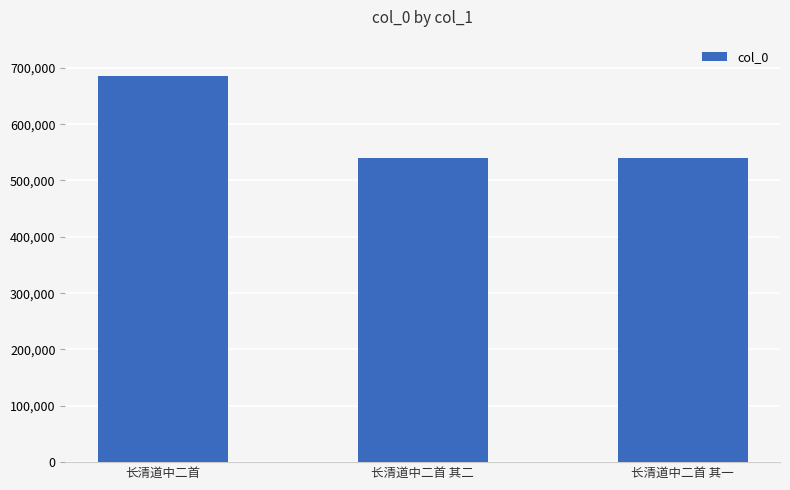

Where does the data first go above 540609?

长清道中二首